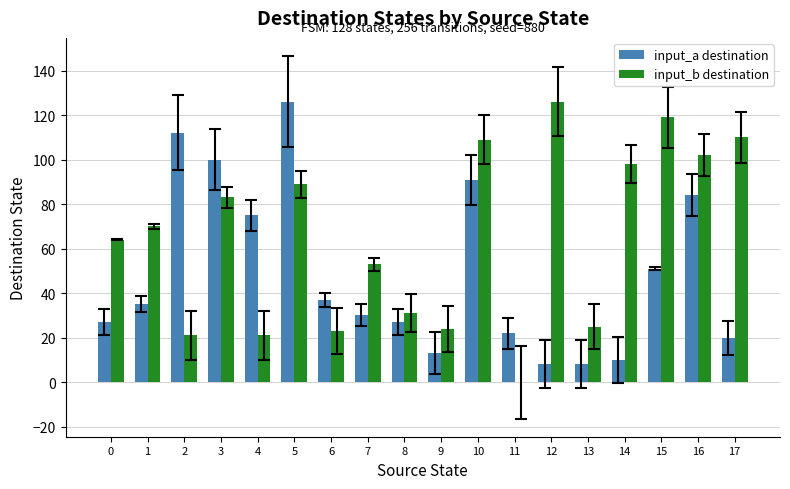

Which series changed the most between 14 and 16?

input_a destination